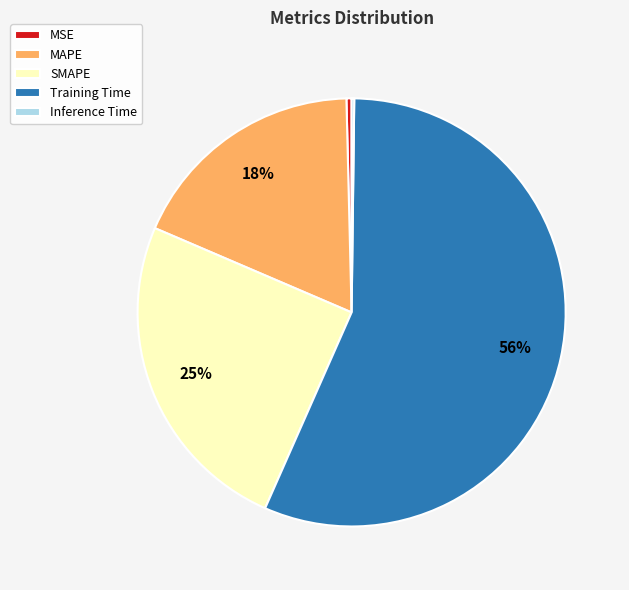

Which slice is the largest?

Training Time